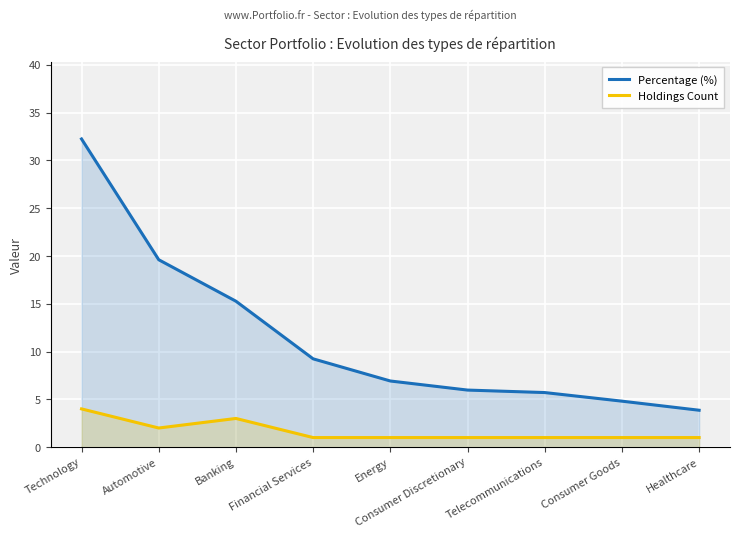

Between Technology and Telecommunications, which series saw the biggest shift?

Percentage (%)